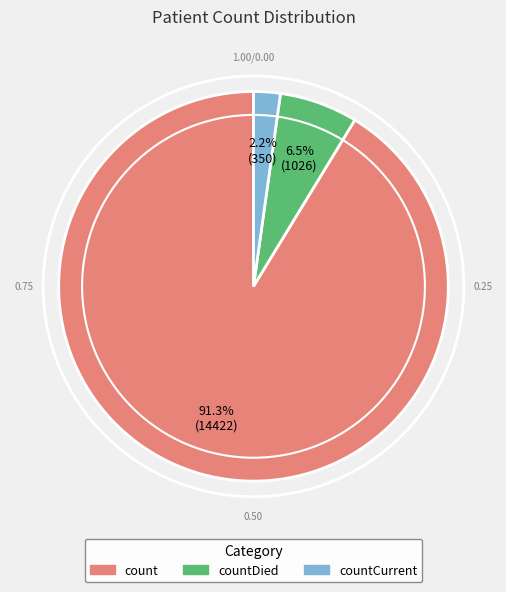

How many segments does this pie chart have?

3